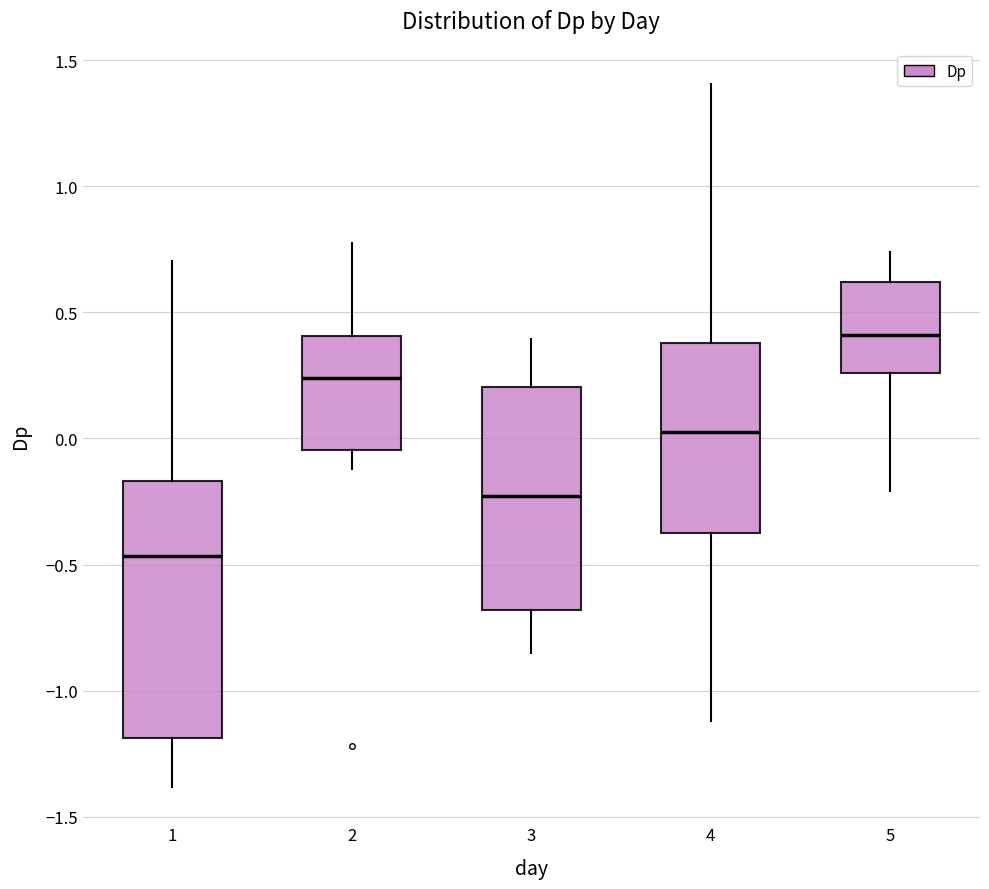

Which box is the tallest, from its lower edge to its upper edge?

1